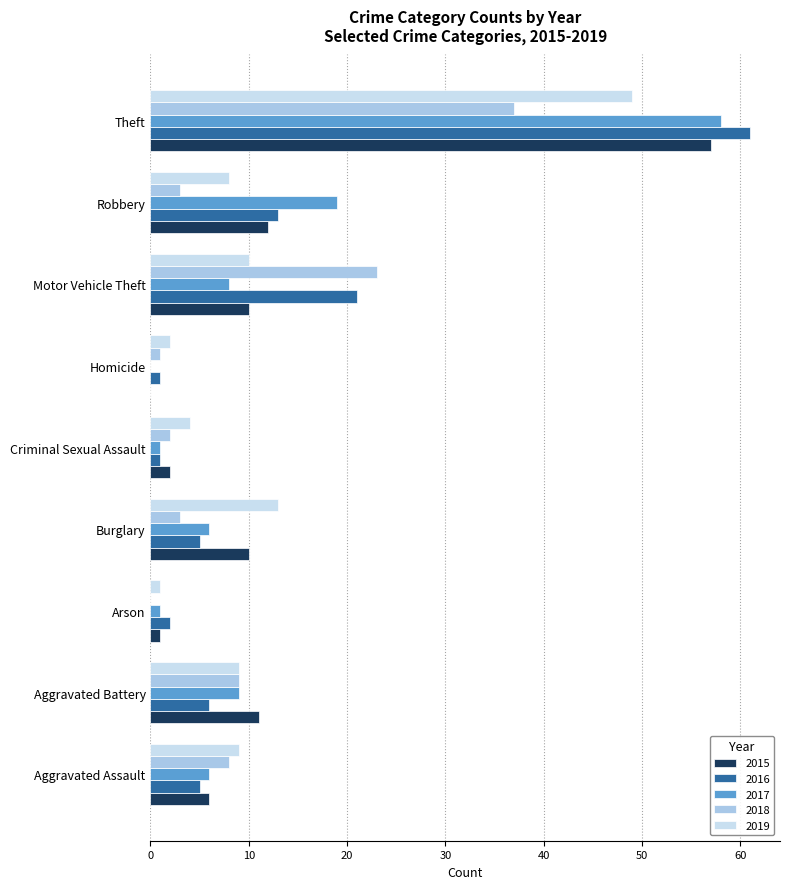

What is the sum of all 2017 values?

108